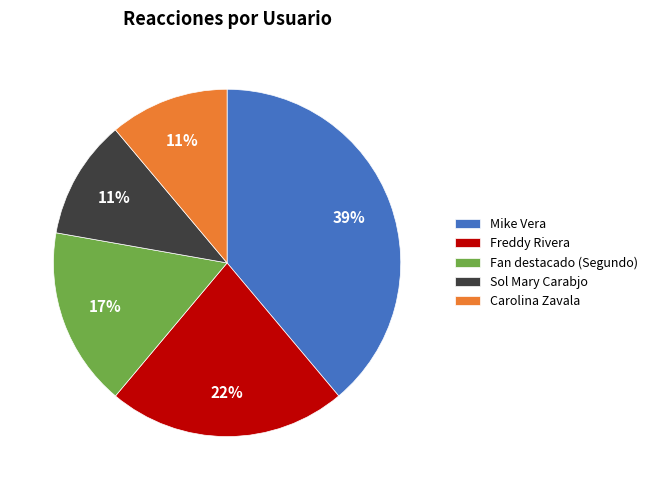

Between Freddy Rivera and Carolina Zavala, which is larger?

Freddy Rivera